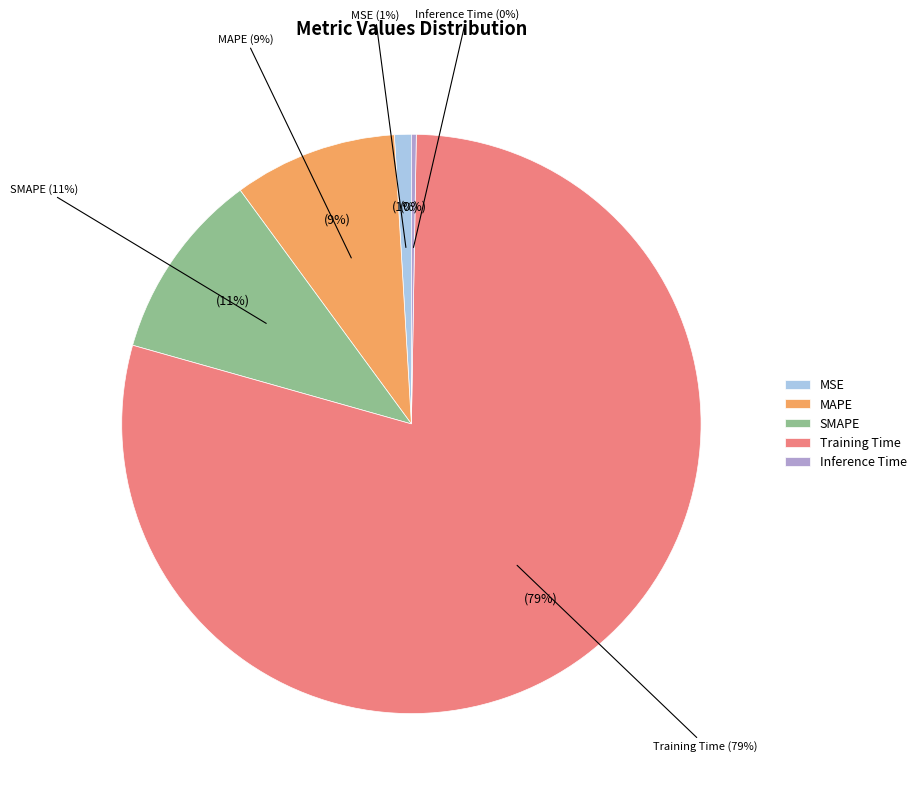

Is it true that MSE is 9% of the pie?

False